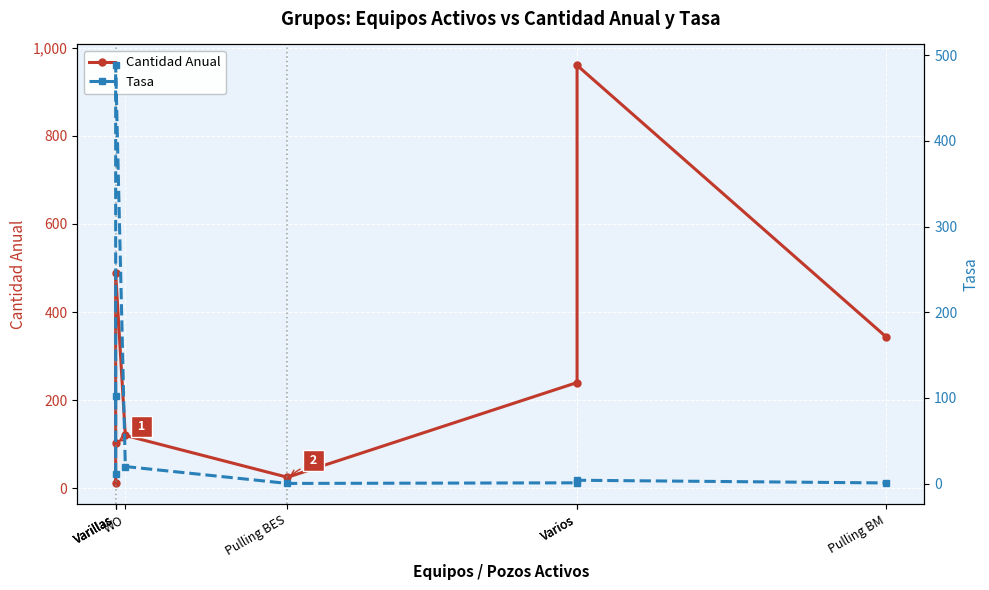

What is the highest value of the Cantidad Anual series?

960.0